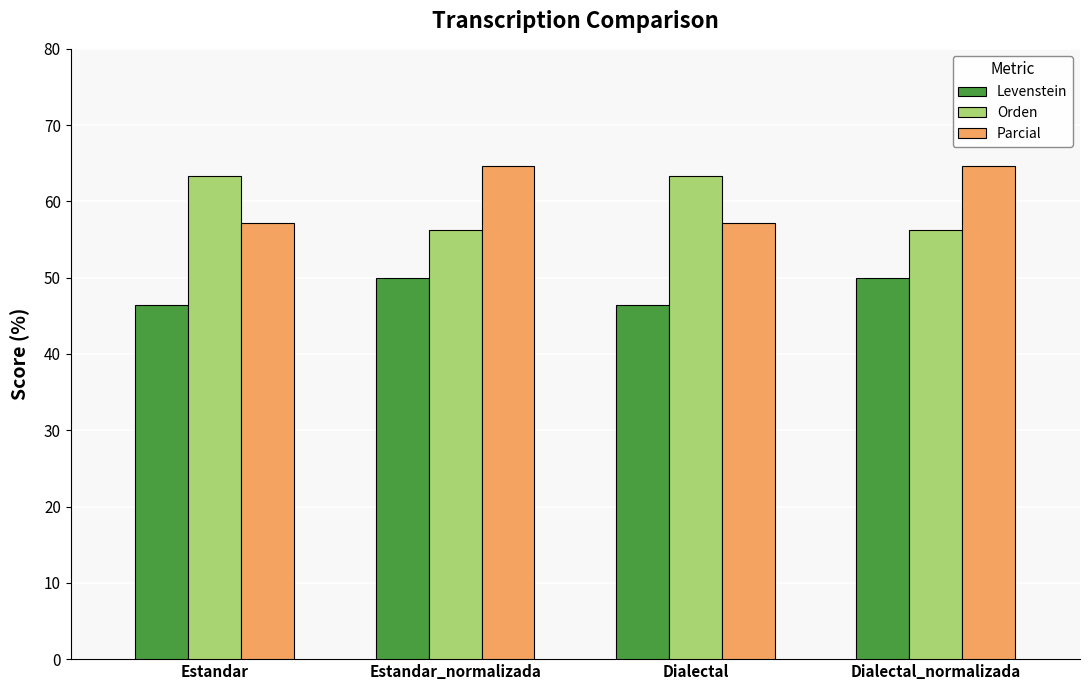

Is it true that Orden equals 63.3 at Estandar?

True